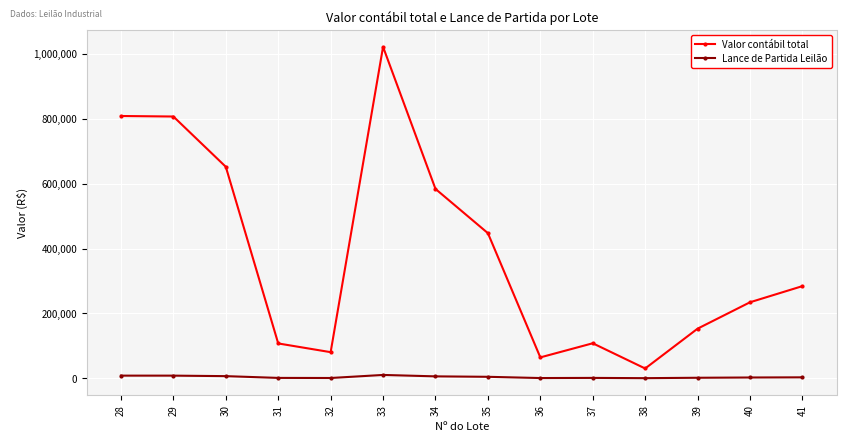

True or false: Valor contábil total has more than 1 interior local peaks.

True